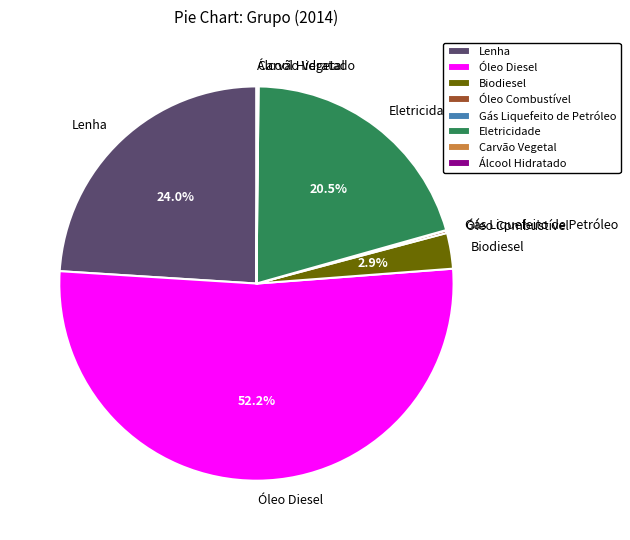

Which category has the biggest portion of the pie?

Óleo Diesel